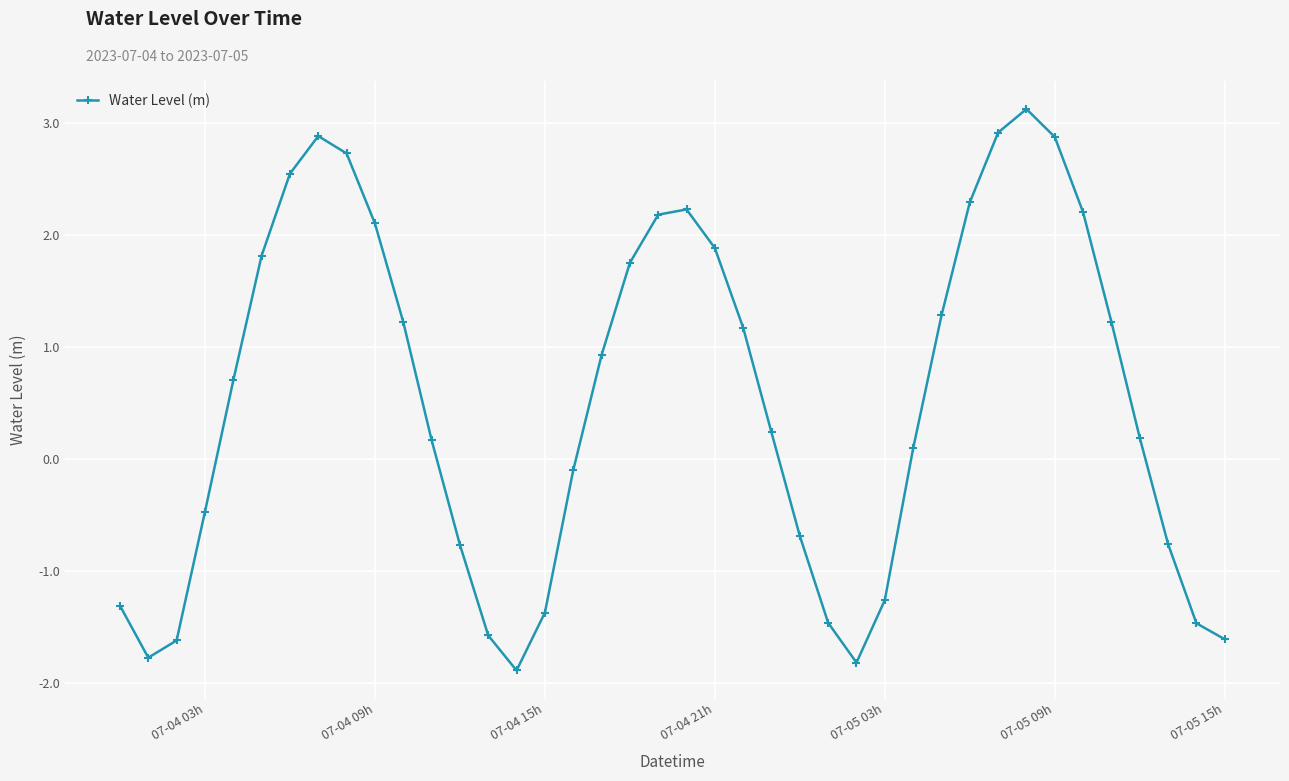

Does the chart have visible grid lines?

Yes